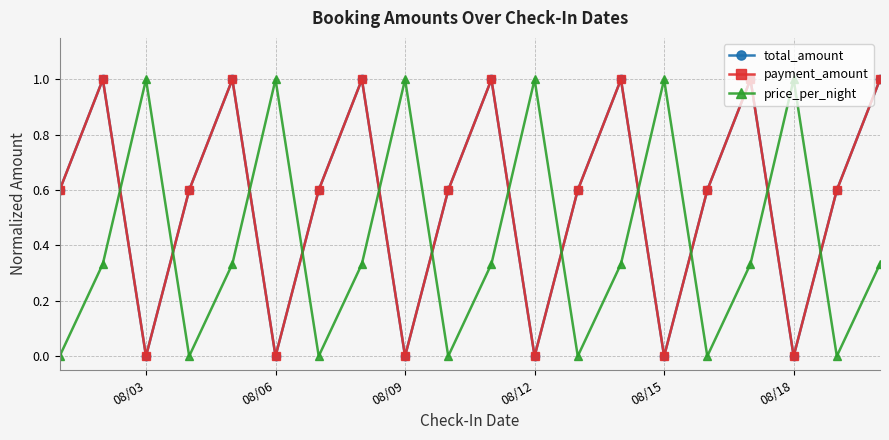

Is this an area chart (filled region under the line)?

No